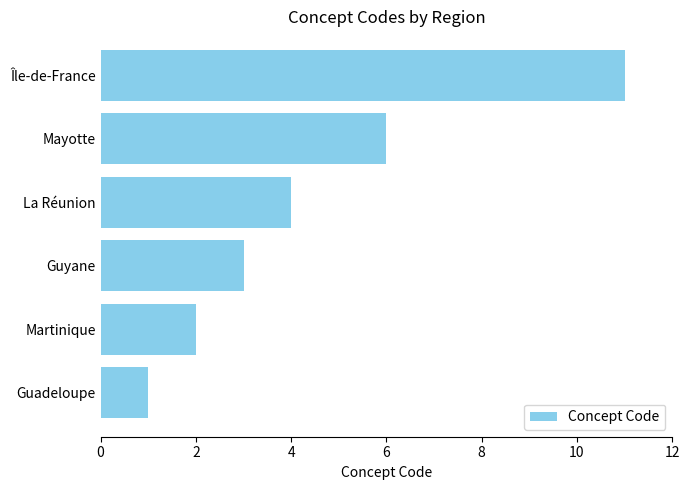

What is the maximum value shown in the chart?

11